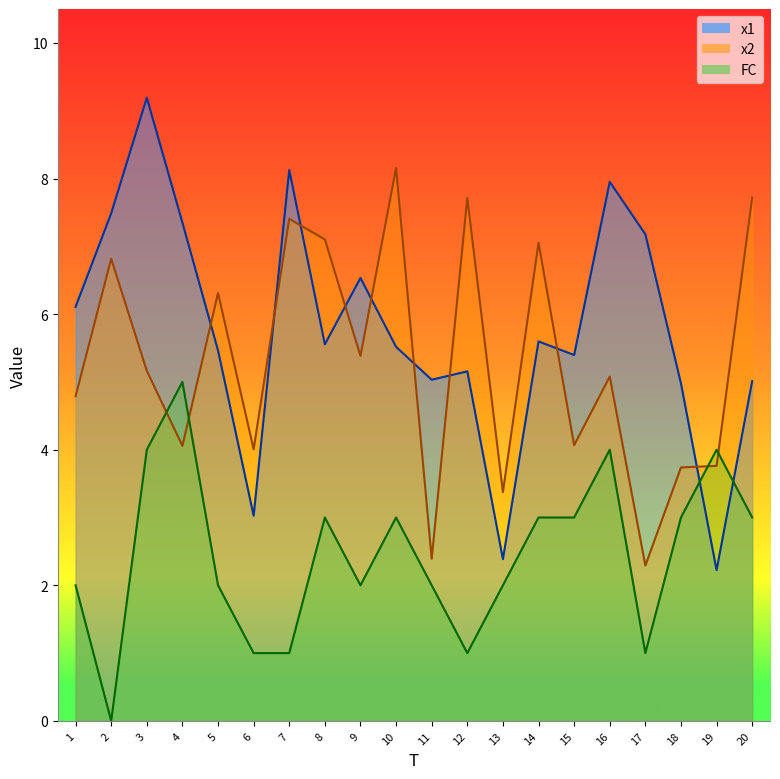

Which series has the widest spread of values?

x1